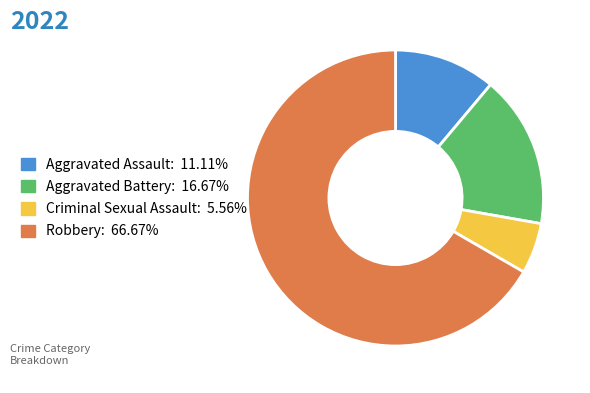

Is it true that Aggravated Battery is 17% of the pie?

True